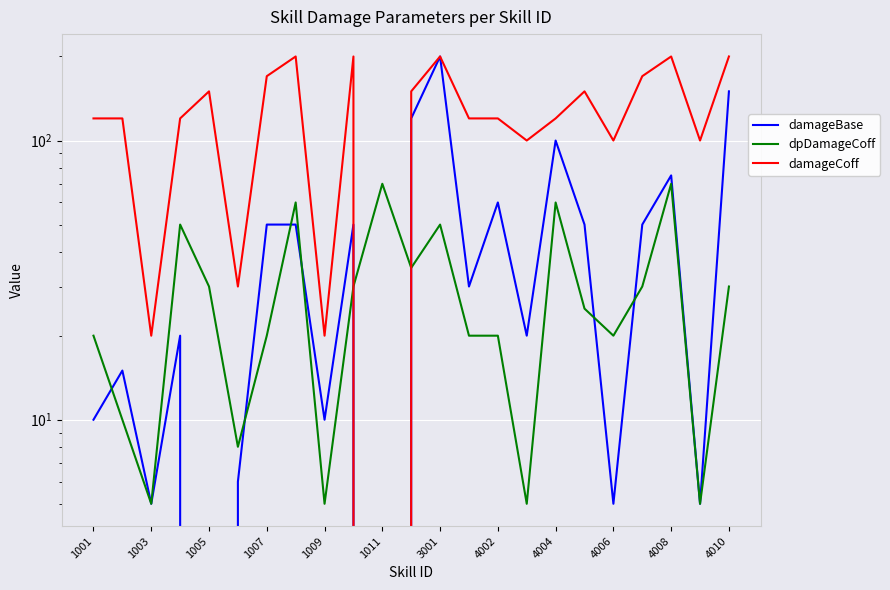

Is this an area chart (filled region under the line)?

No